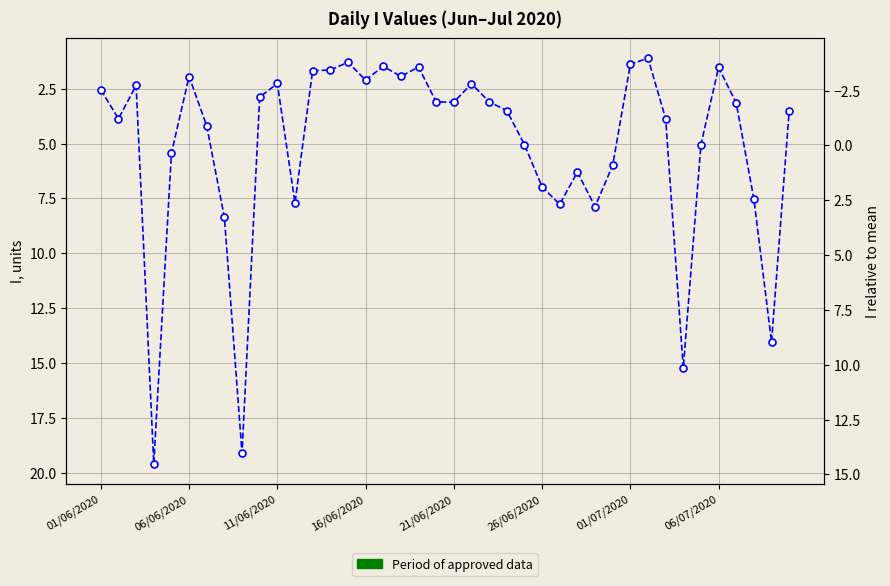

Approximately how many times larger is the value at 8 compared to 32?

4.9